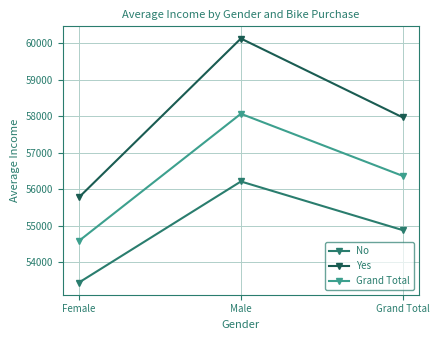

What is the difference between the maximum and minimum values in the Yes series?

4349.9